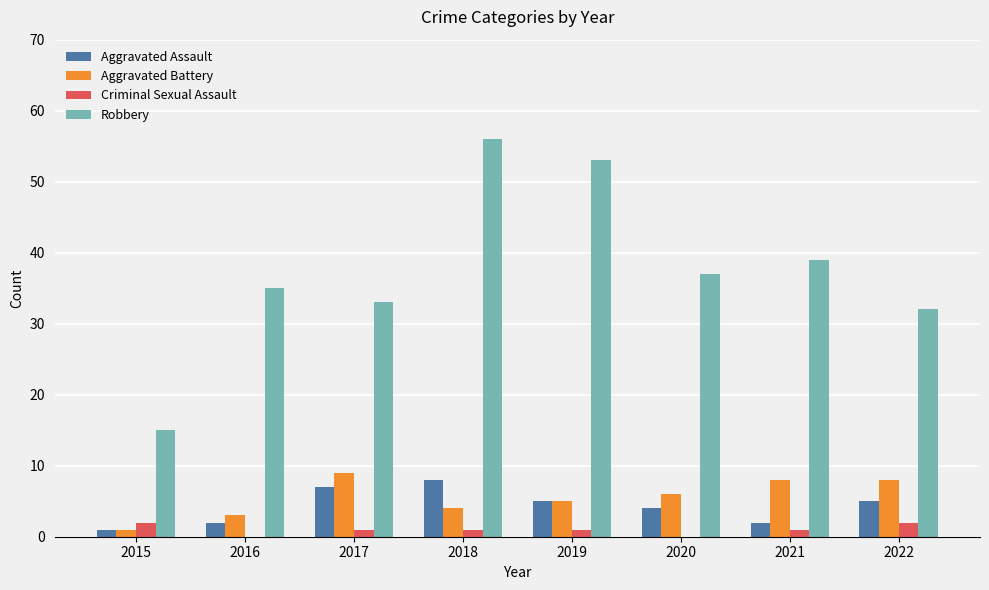

At which category is the sum across all series the highest?

2018